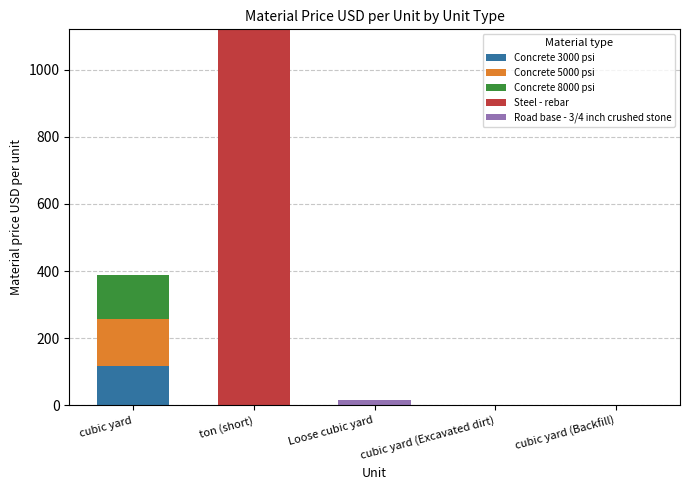

What is the total value across all series at cubic yard?

387